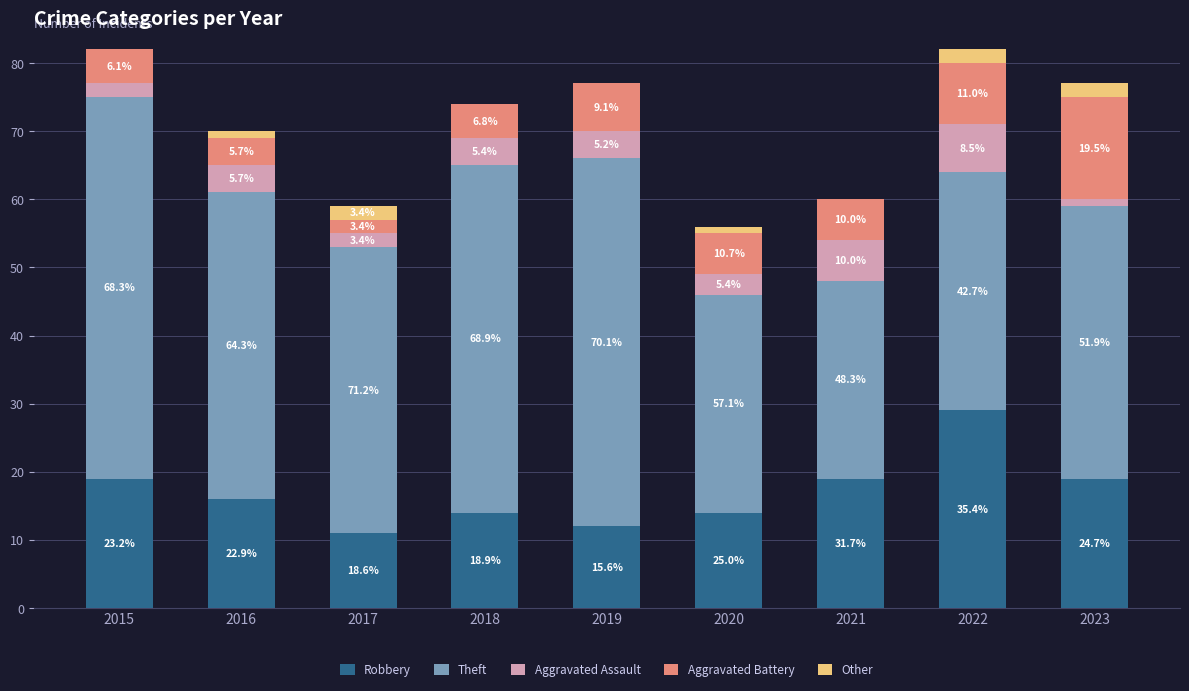

What are all the series names shown in the legend?

Robbery, Theft, Aggravated Assault, Aggravated Battery, Other